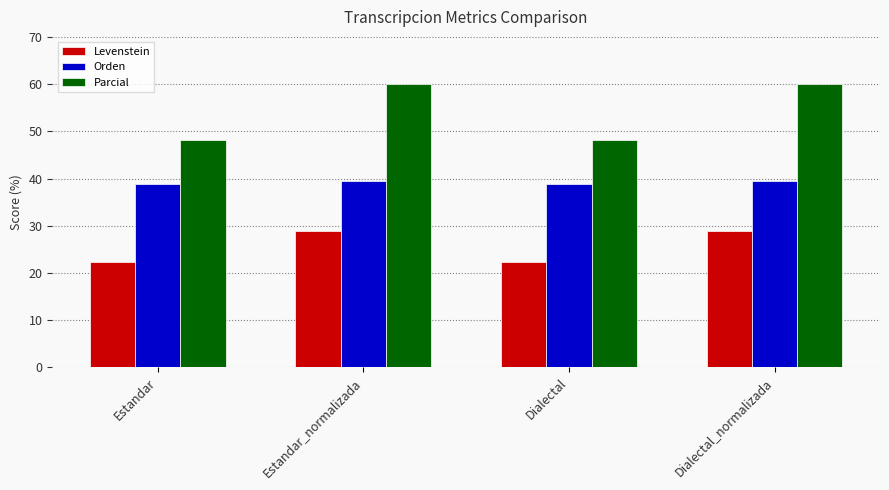

How many distinct data groups are displayed?

3